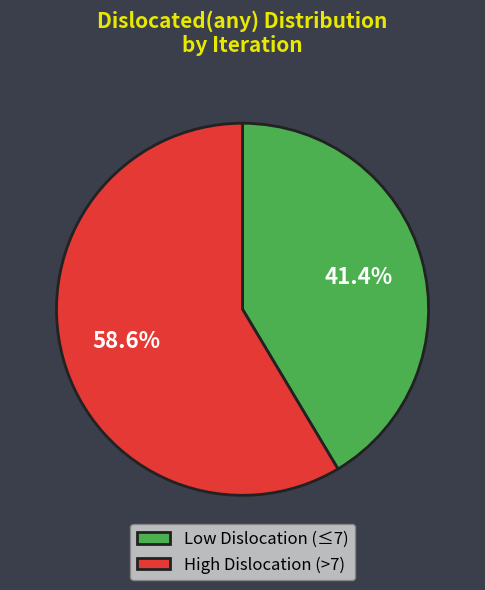

What percentage is NOT represented by High Dislocation (>7)?

41.4%